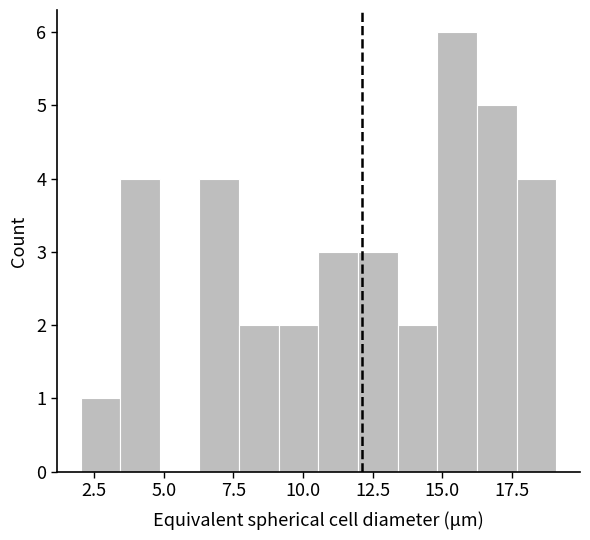

Around what value on the x-axis is the tallest bar? Give the approximate position of its centre, as read against the axis.

15.5